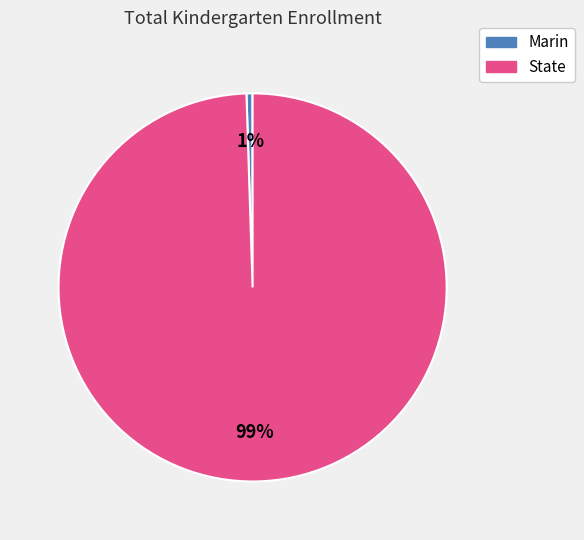

Is there a majority slice in this chart?

Yes